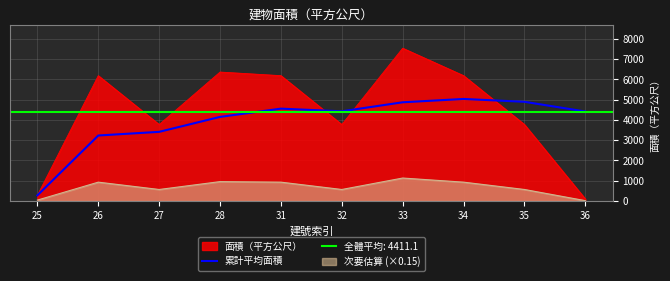

The value at 26 is 2024.0. True or false?

False